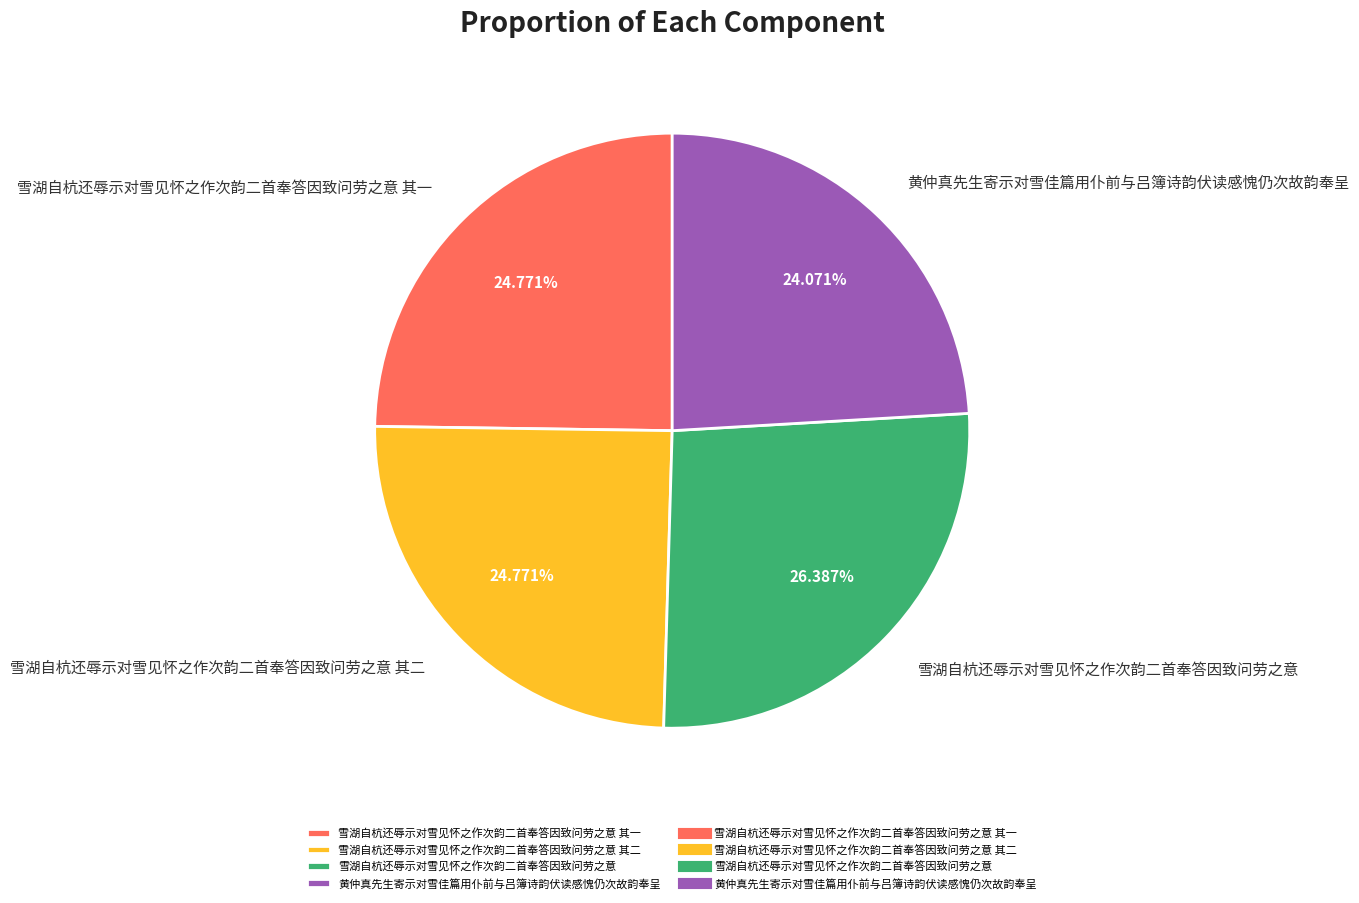

To the nearest percent, what is the average slice percentage?

25%